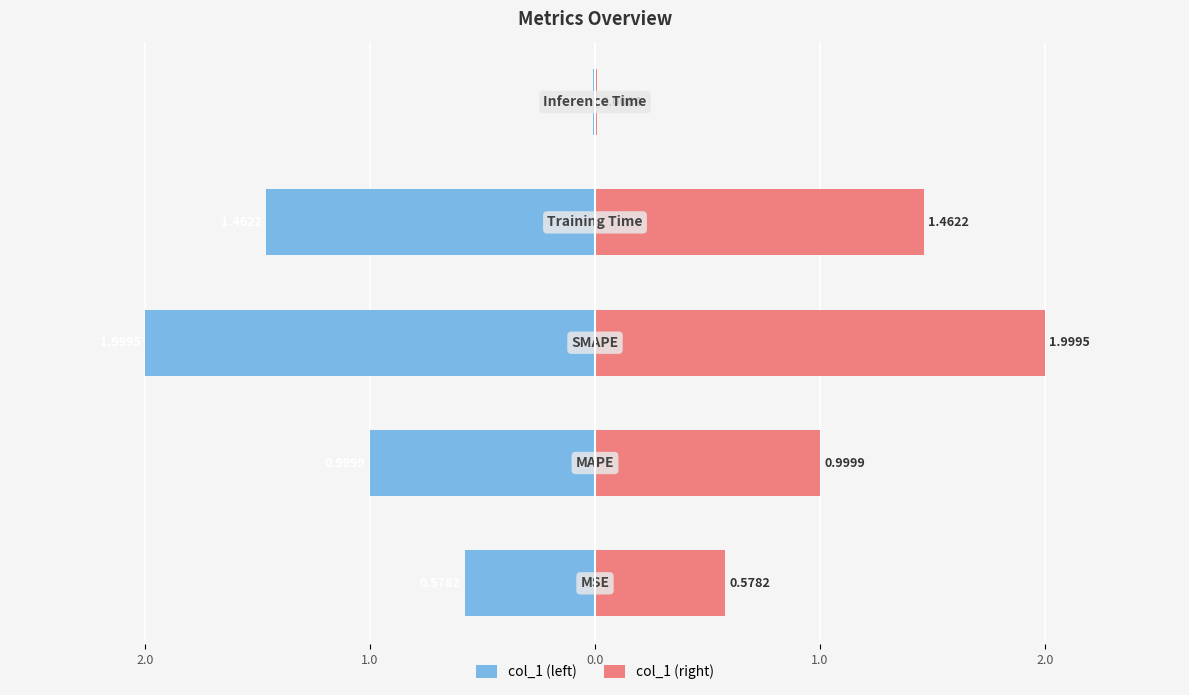

Are the bars grouped side by side (vs. stacked)?

Yes